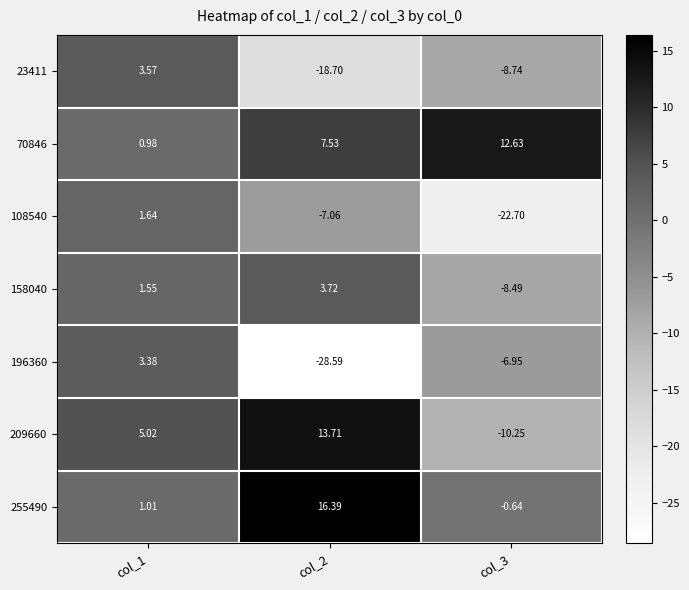

Is the value of 209660 at col_3 greater than the value of 70846 at col_2?

No